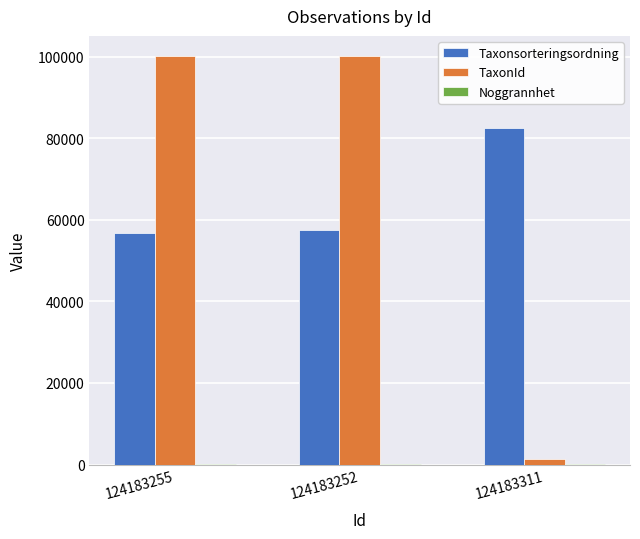

Which series has the largest total across all categories?

TaxonId